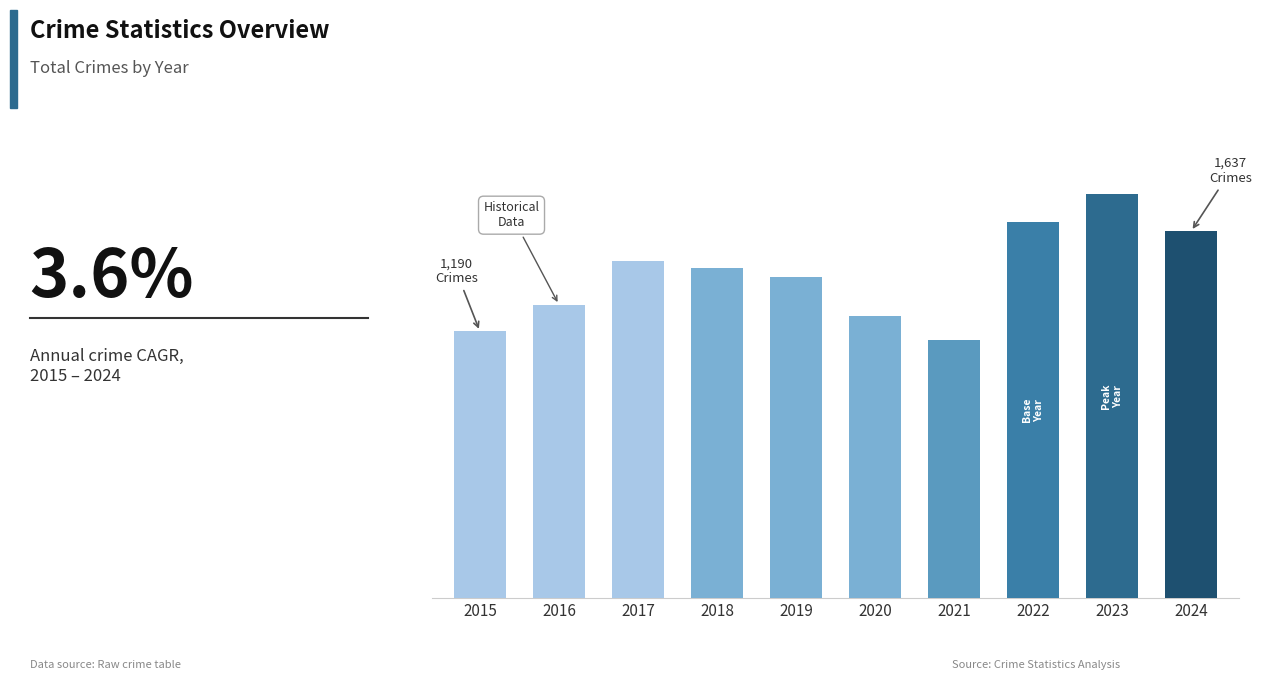

Reading left to right, transcribe all the data shown in this chart.

1190	1310	1506	1473	1433	1261	1150	1677	1803	1637